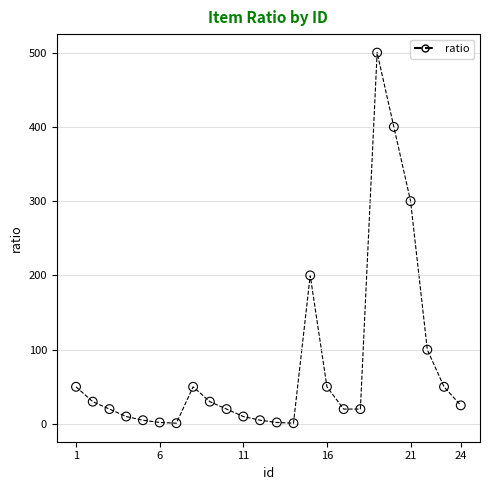

What is the range of Y values (max minus min)?

499